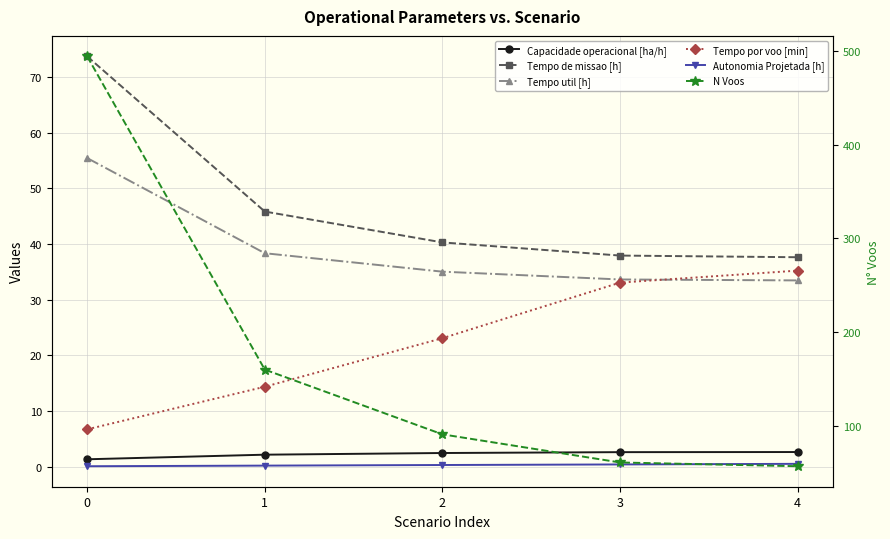

True or false: Capacidade operacional [ha/h] and Tempo util [h] cross at least once.

False